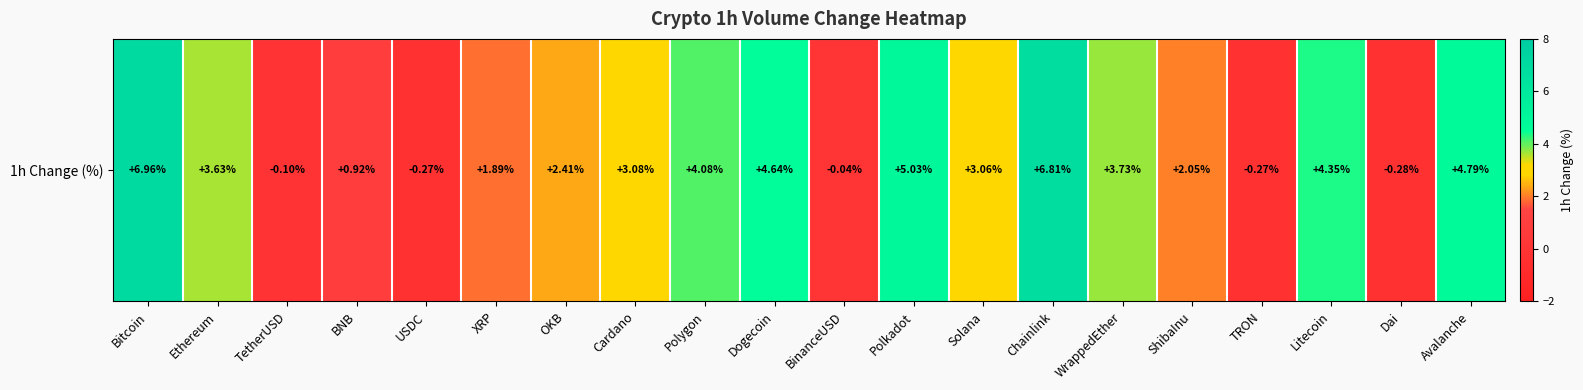

Reading right to left, list all the values displayed in this chart.

4.8	-0.3	4.3	-0.3	2.0	3.7	6.8	3.1	5.0	-0.0	4.6	4.1	3.1	2.4	1.9	-0.3	0.9	-0.1	3.6	7.0